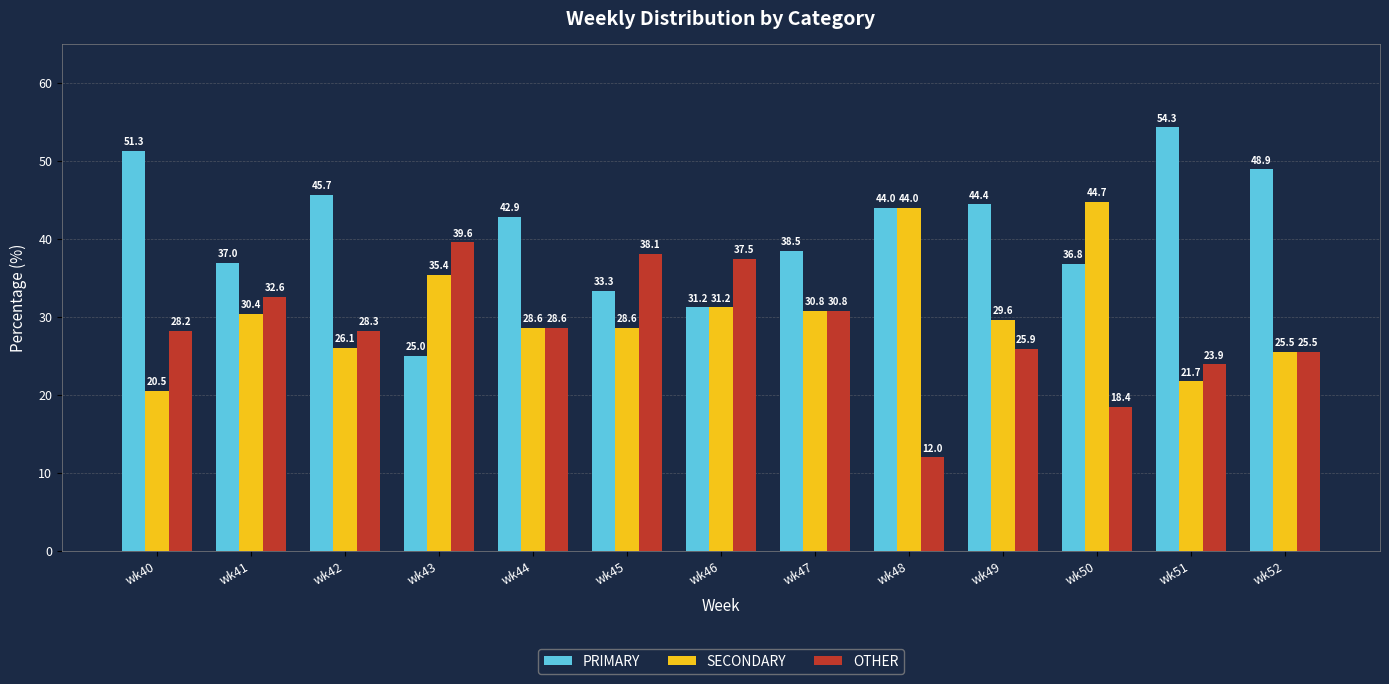

How many bars are there in each group?

3